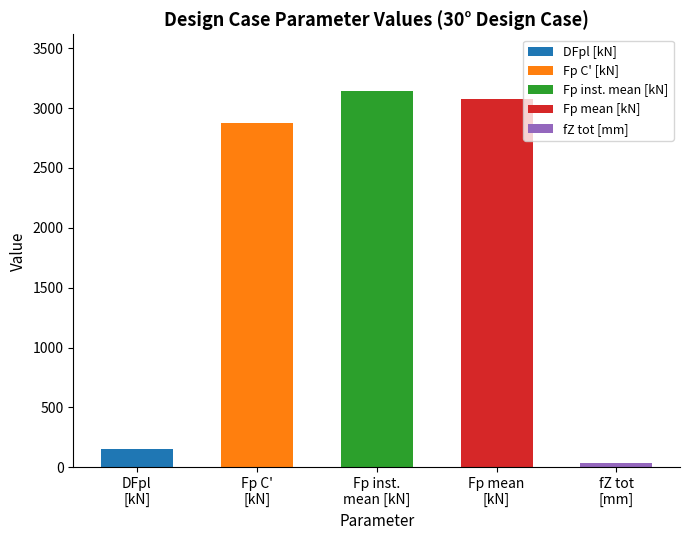

What is the difference between the maximum and second lowest values?

2990.5